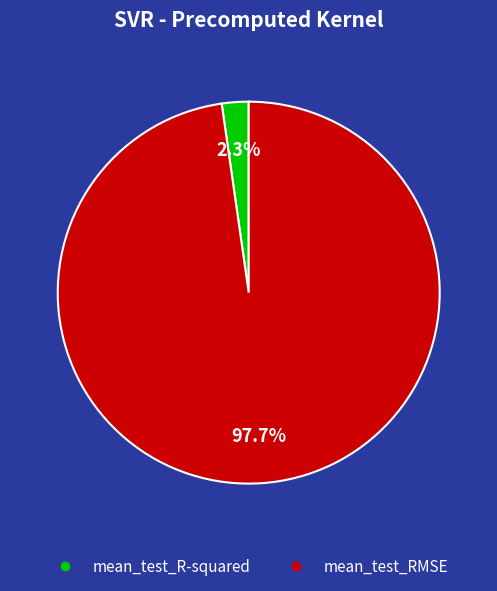

Combined, do mean_test_RMSE and mean_test_R-squared account for over 50%?

Yes